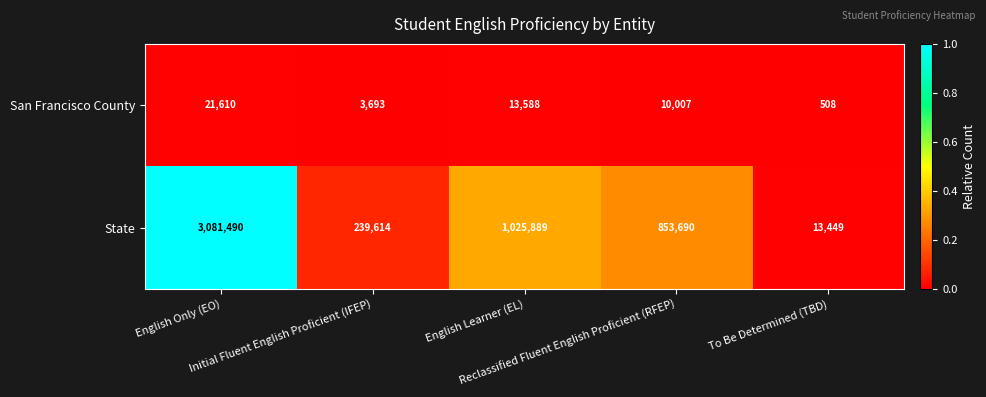

What is the sum of all State values?

5214132